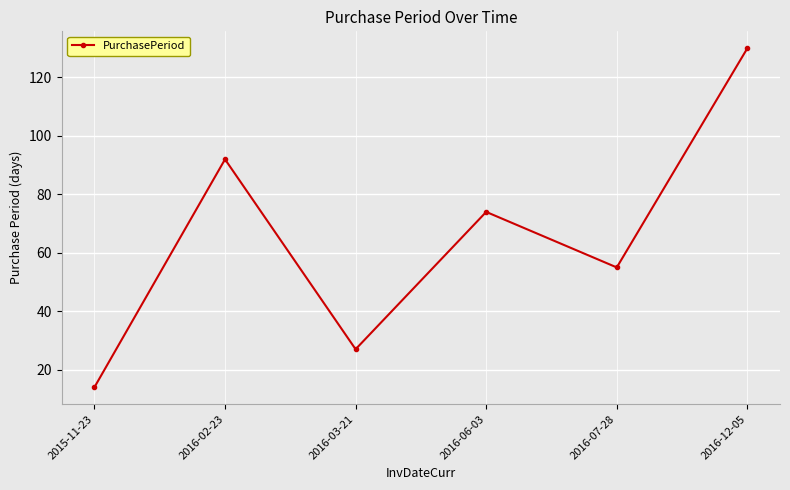

At which category does the data reach its first local peak?

2016-02-23